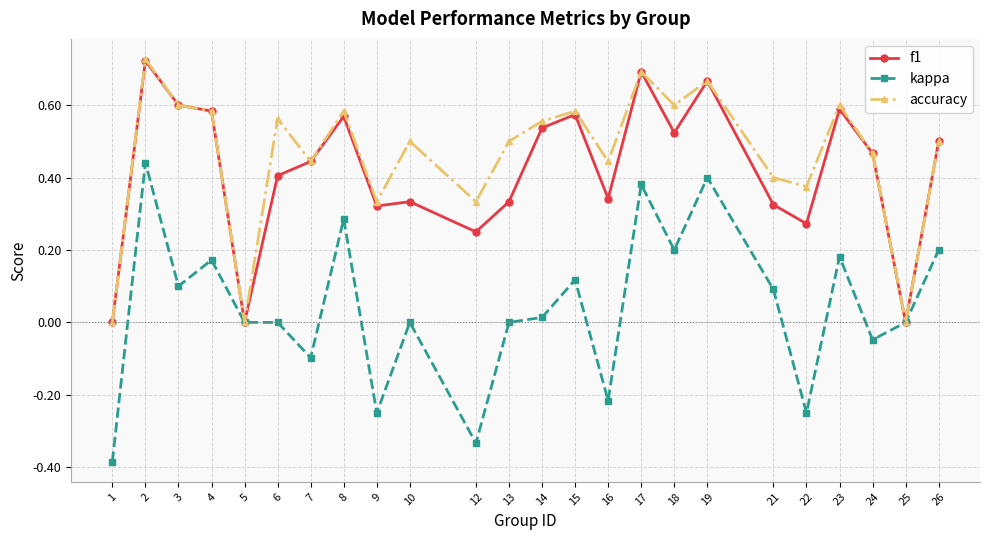

Which series has the largest range (max minus min)?

kappa